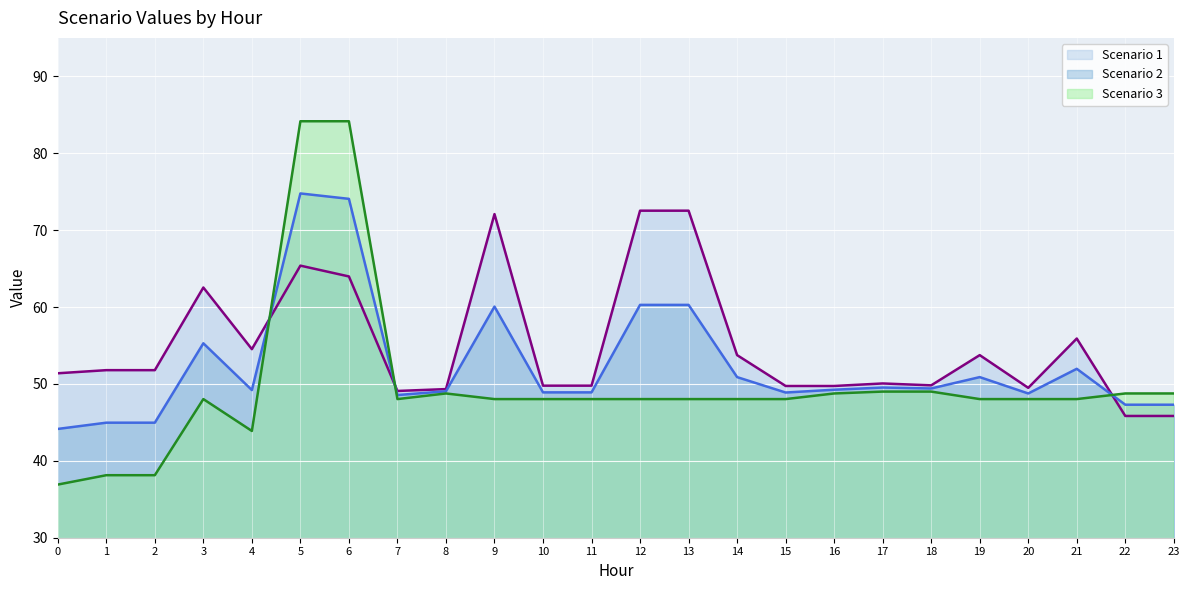

Reading left to right, what are all the values shown in this chart?

Scenario 1 (line): 0=51.4	1=51.8	2=51.8	3=62.5	4=54.5	5=65.4	6=64.0	7=49.1	8=49.3	9=72.1	10=49.8	11=49.8	12=72.5	13=72.5	14=53.7	15=49.7	16=49.7	17=50.1	18=49.8	19=53.7	20=49.5	21=55.9	22=45.8	23=45.8
Scenario 2 (line): 0=44.1	1=45.0	2=45.0	3=55.3	4=49.2	5=74.8	6=74.1	7=48.6	8=49.0	9=60.1	10=48.9	11=48.9	12=60.3	13=60.3	14=50.9	15=48.9	16=49.2	17=49.5	18=49.4	19=50.9	20=48.8	21=52.0	22=47.3	23=47.3
Scenario 3 (line): 0=36.9	1=38.1	2=38.1	3=48.0	4=43.9	5=84.2	6=84.2	7=48.0	8=48.8	9=48.0	10=48.0	11=48.0	12=48.0	13=48.0	14=48.0	15=48.0	16=48.8	17=49.0	18=49.0	19=48.0	20=48.0	21=48.0	22=48.8	23=48.8